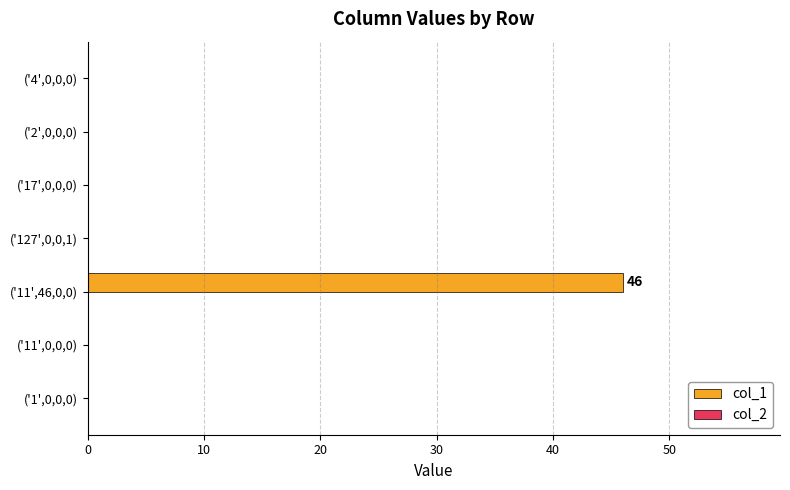

Which has a higher value, ('11',46,0,0) or ('4',0,0,0)?

('11',46,0,0)